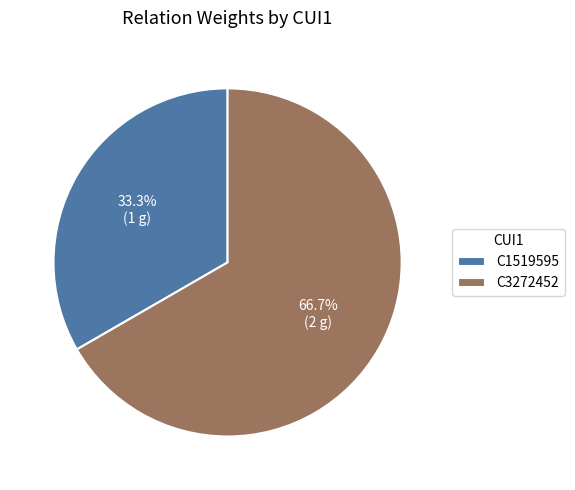

True or false: C1519595 accounts for 23% of the total.

False